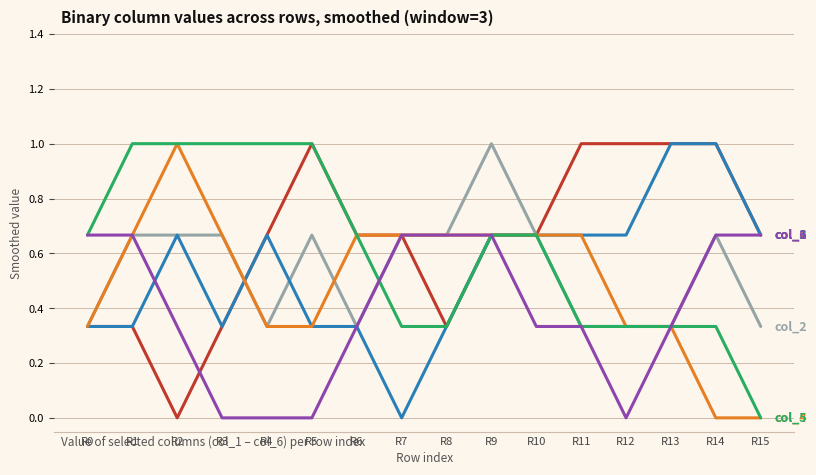

At which category is the sum across all series the highest?

R9